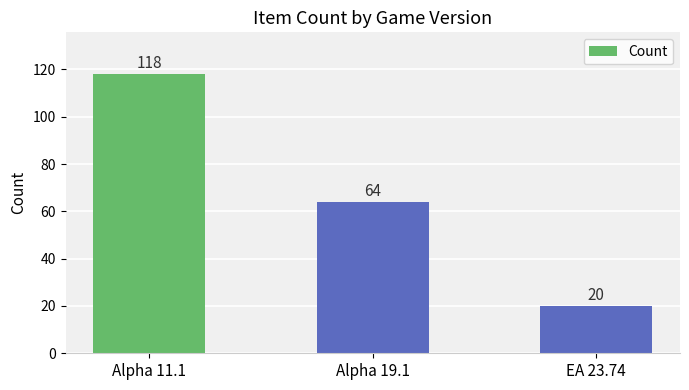

Approximately how many times larger is the value at EA 23.74 compared to Alpha 19.1?

0.3